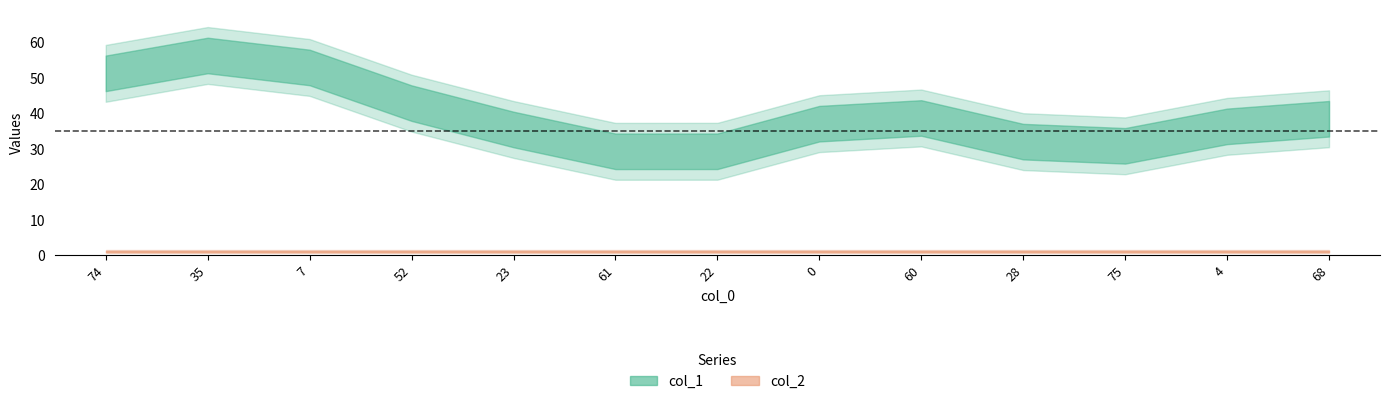

What is the label of the 5th point from the right?

60